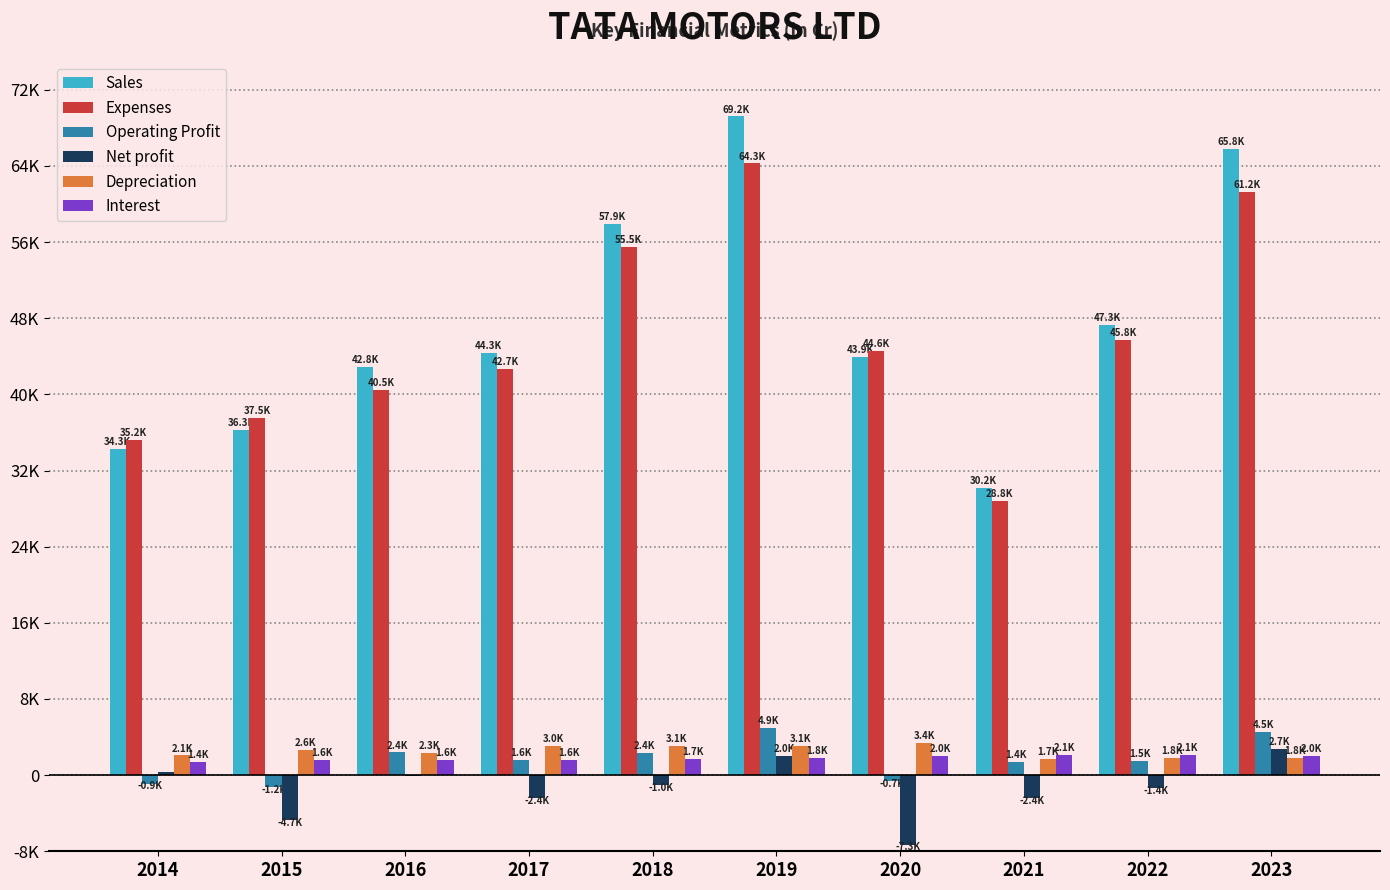

Does the chart contain stacked bars?

No